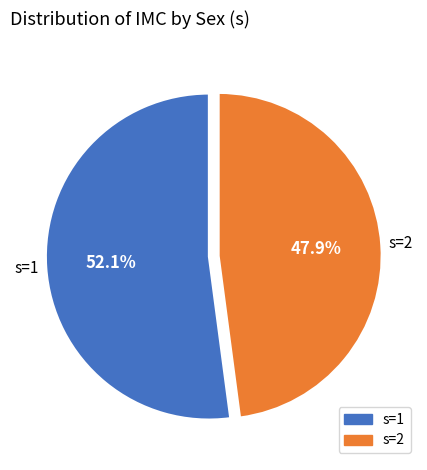

What is the largest slice in the pie chart?

s=1